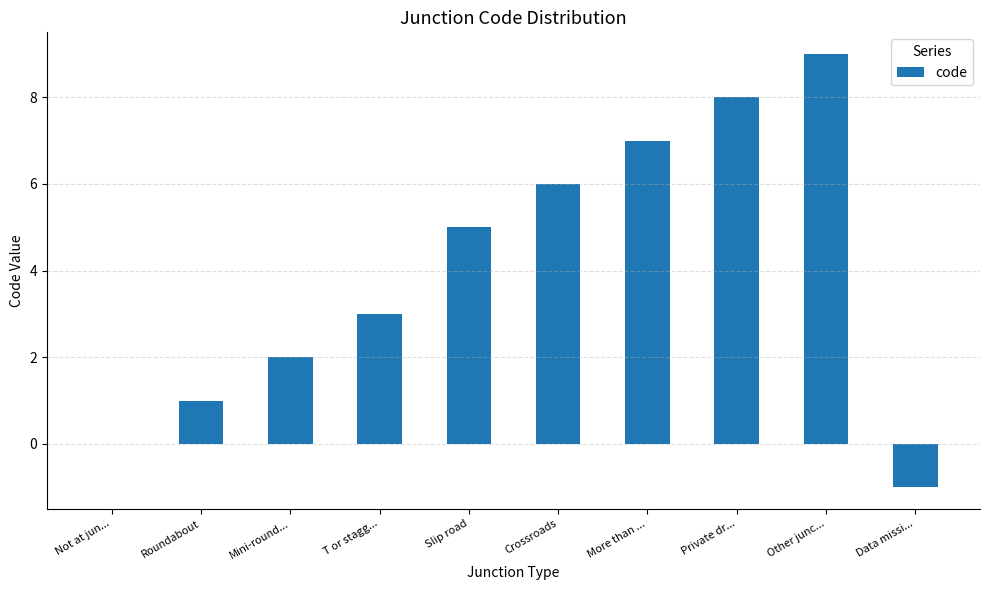

How many series are shown in this chart?

1